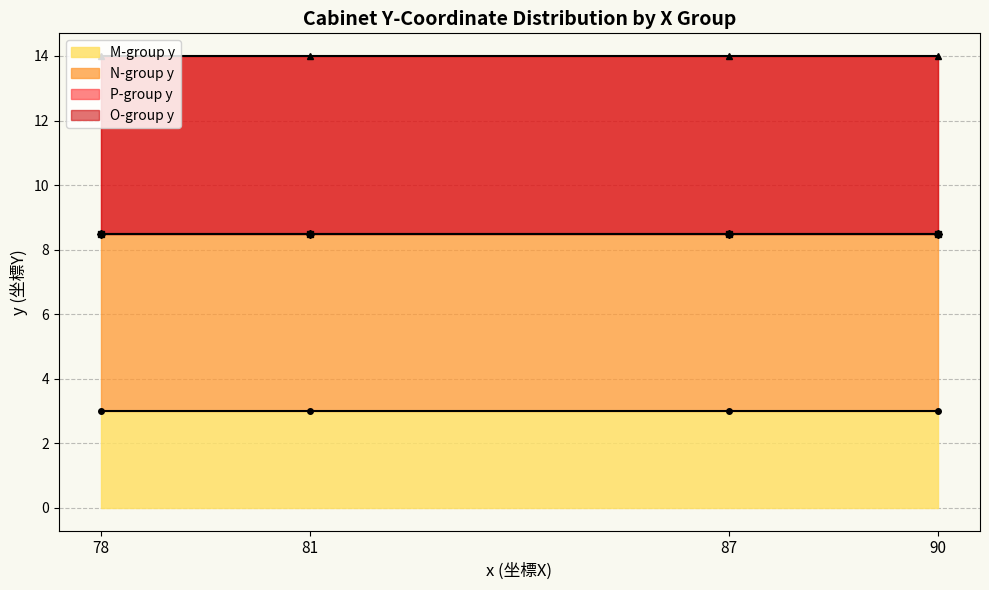

True or false: P-group y has more than 0 points higher than both neighbors.

False